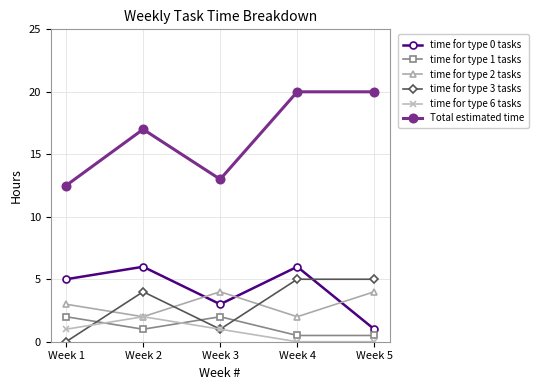

What is the average value of the time for type 1 tasks series?

1.2